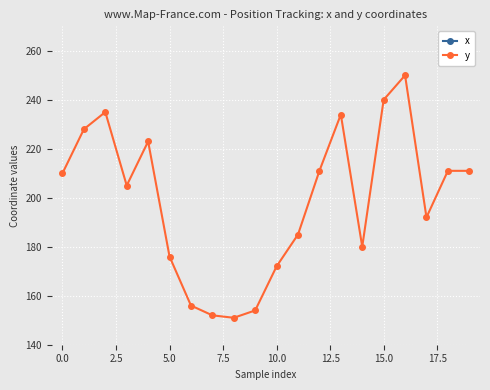

What are all the series names shown in the legend?

x, y